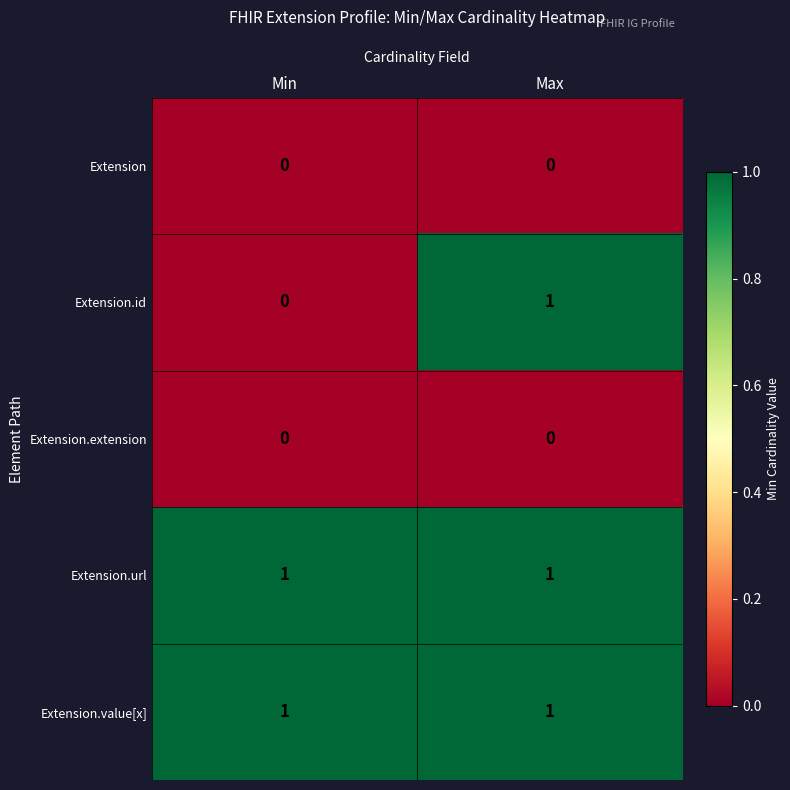

The value of Extension.value[x] at Max is 1. True or false?

True